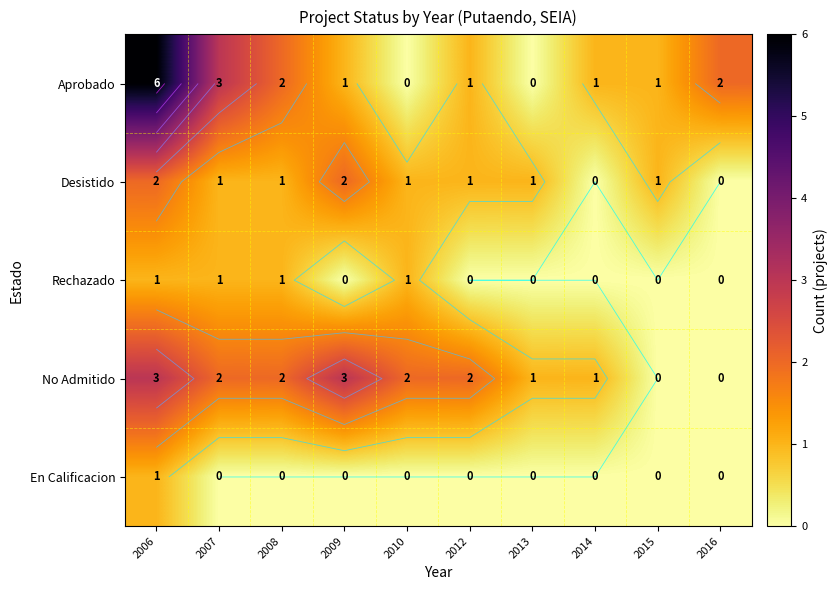

What is the total value across all series at 2012?

4